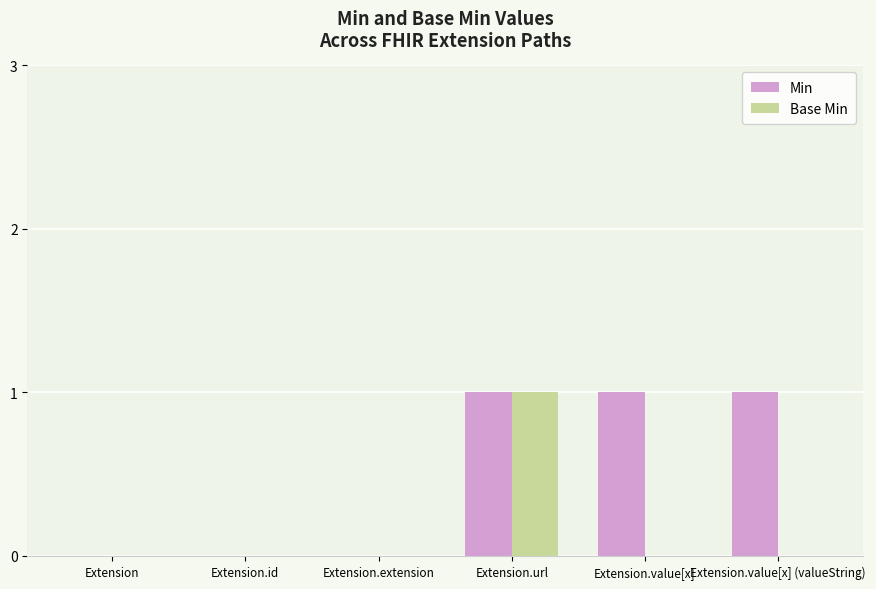

Which series has the largest total across all categories?

Min